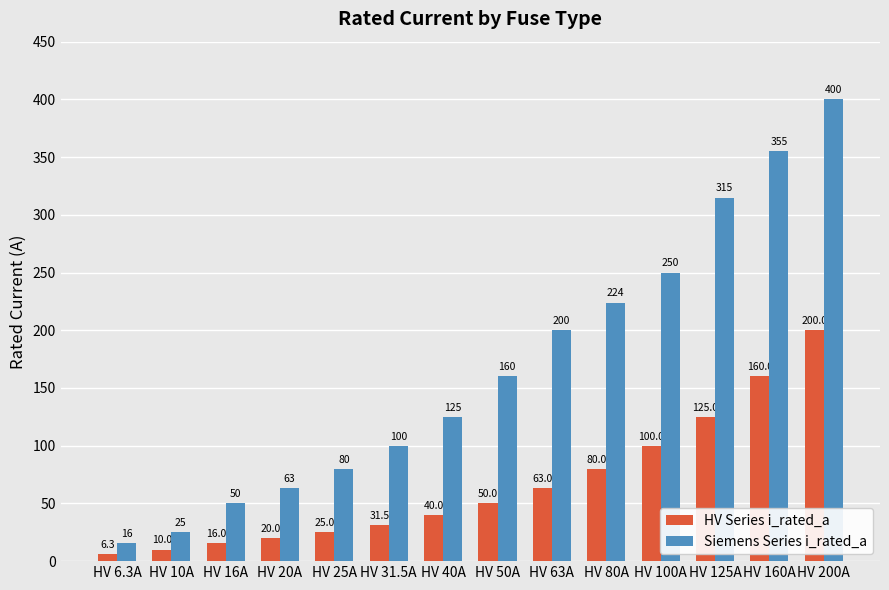

What is the highest value of the Siemens Series i_rated_a series?

400.0